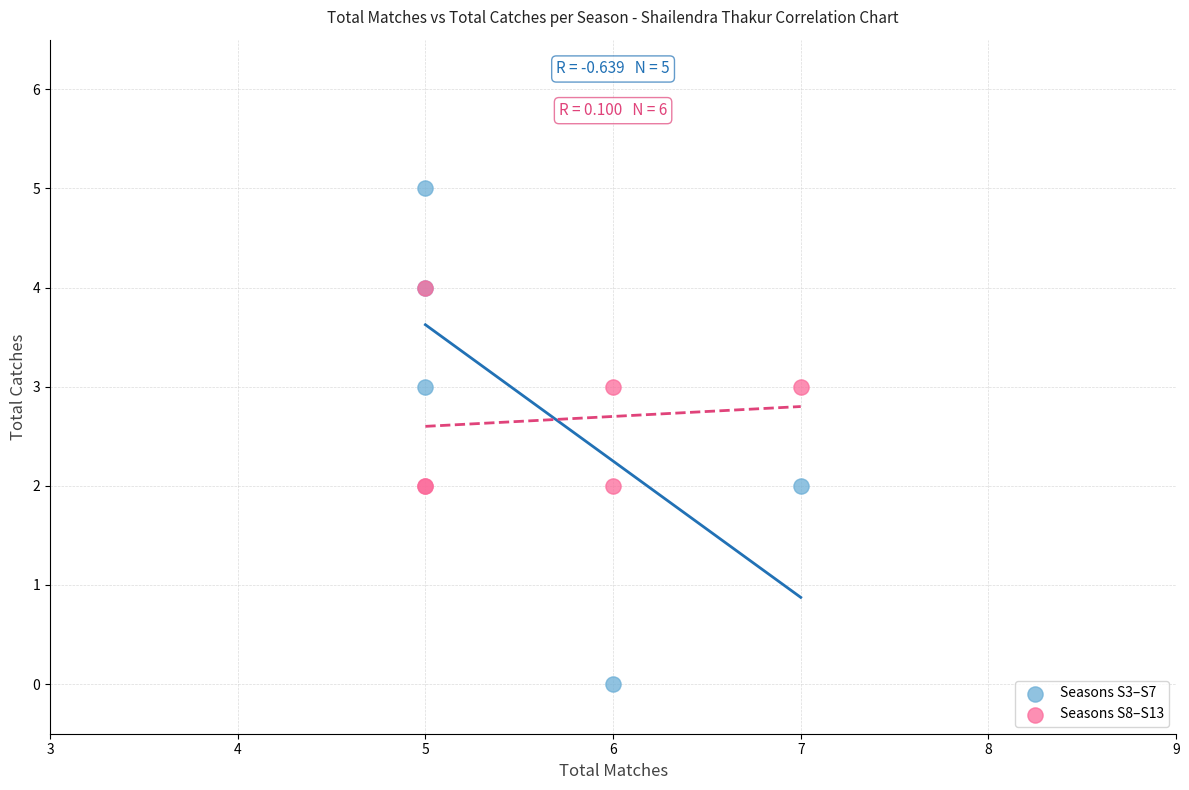

Which series contains the highest Y value?

Seasons S3–S7